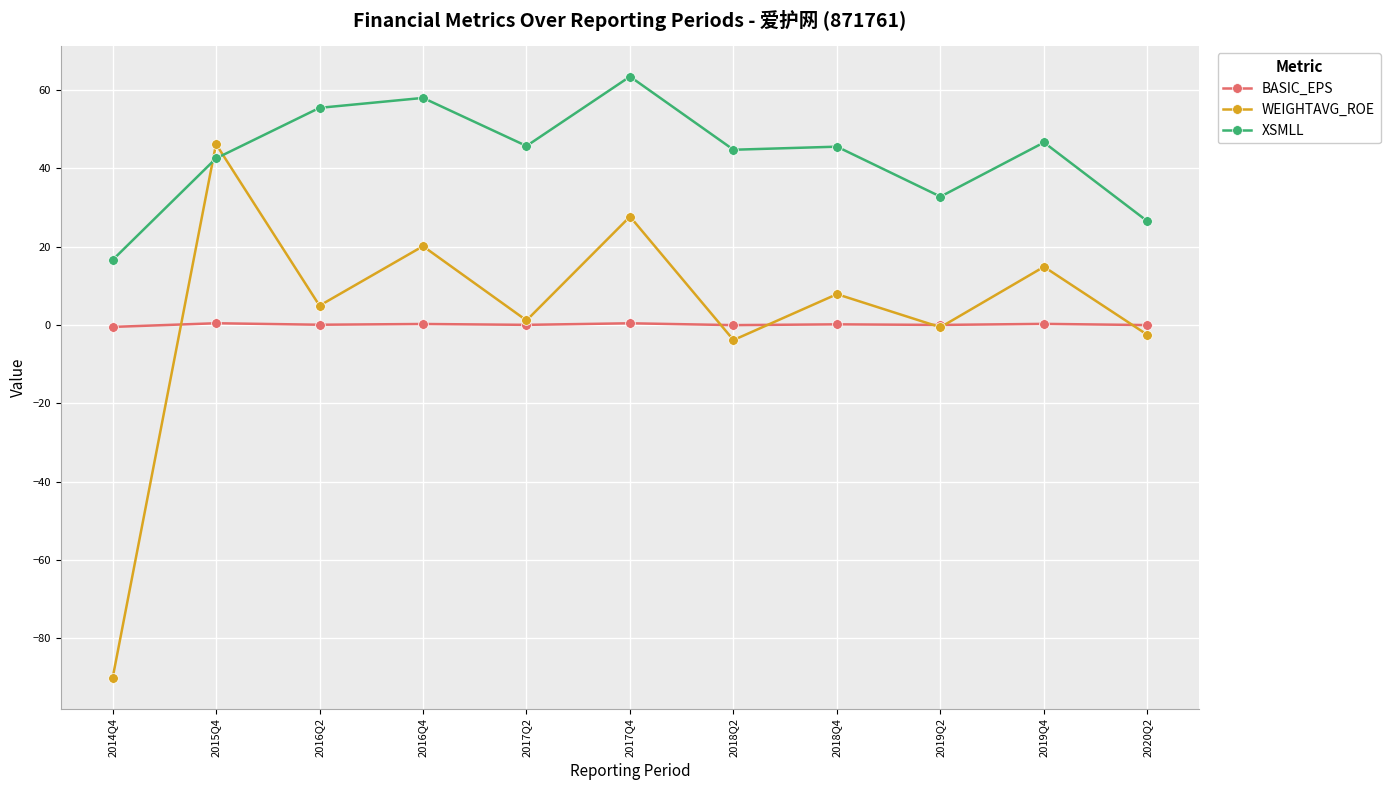

What position from the right is 2014Q4?

11